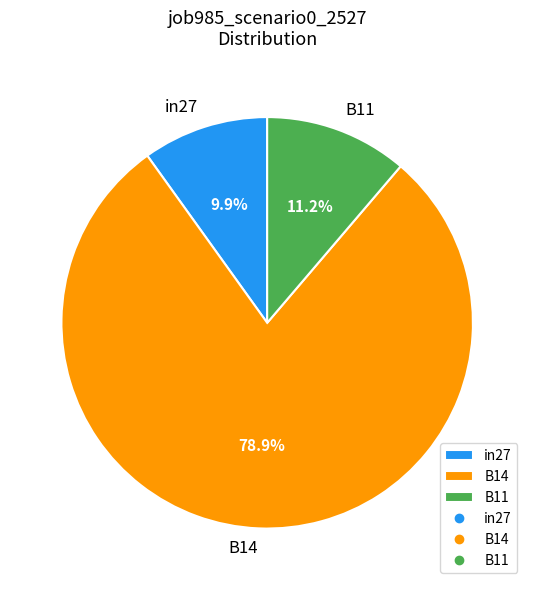

Which slice is the largest?

B14